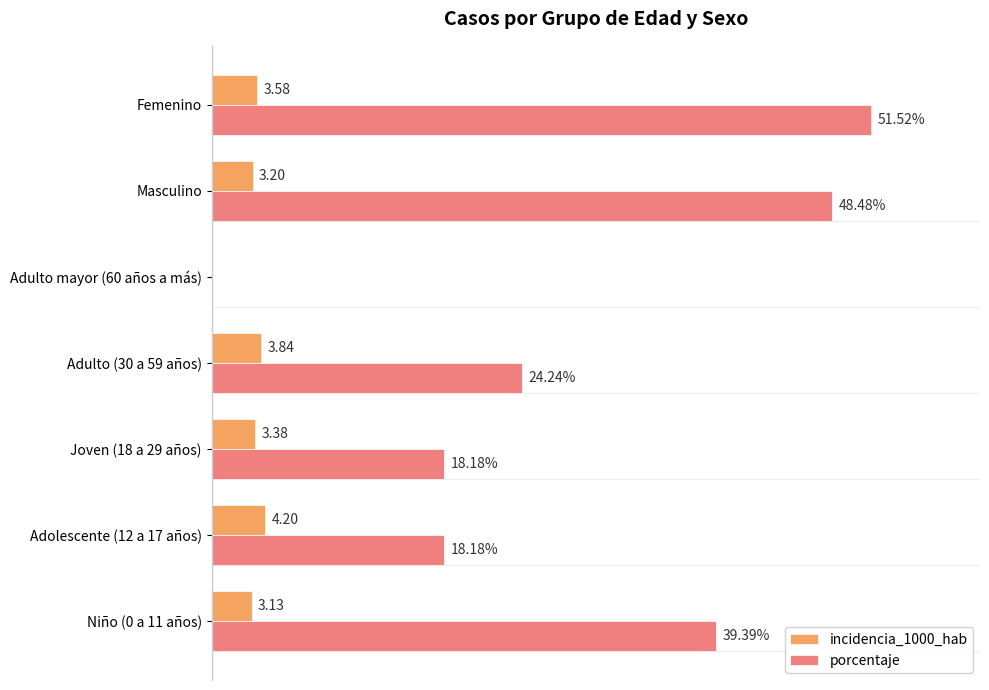

Which series has the largest total across all categories?

porcentaje